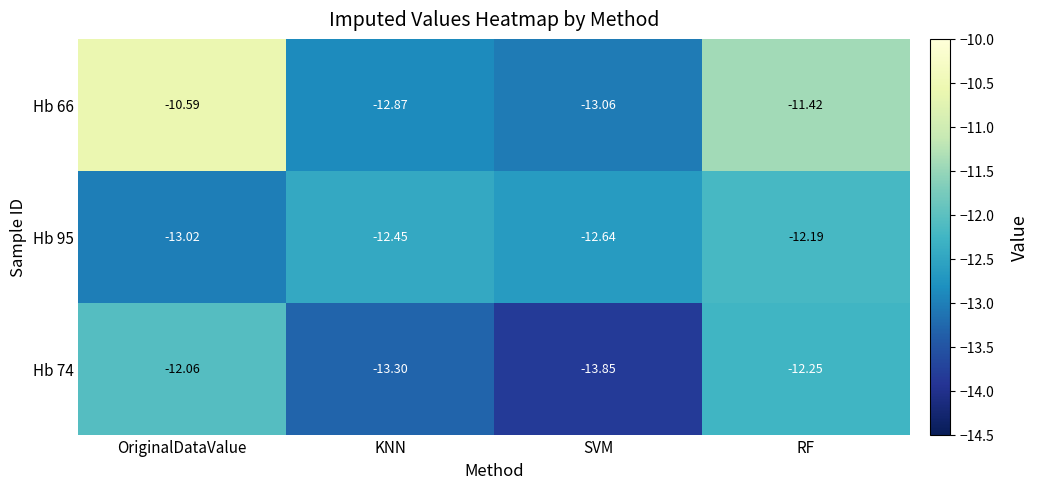

At which label does Hb 95 reach its minimum?

OriginalDataValue